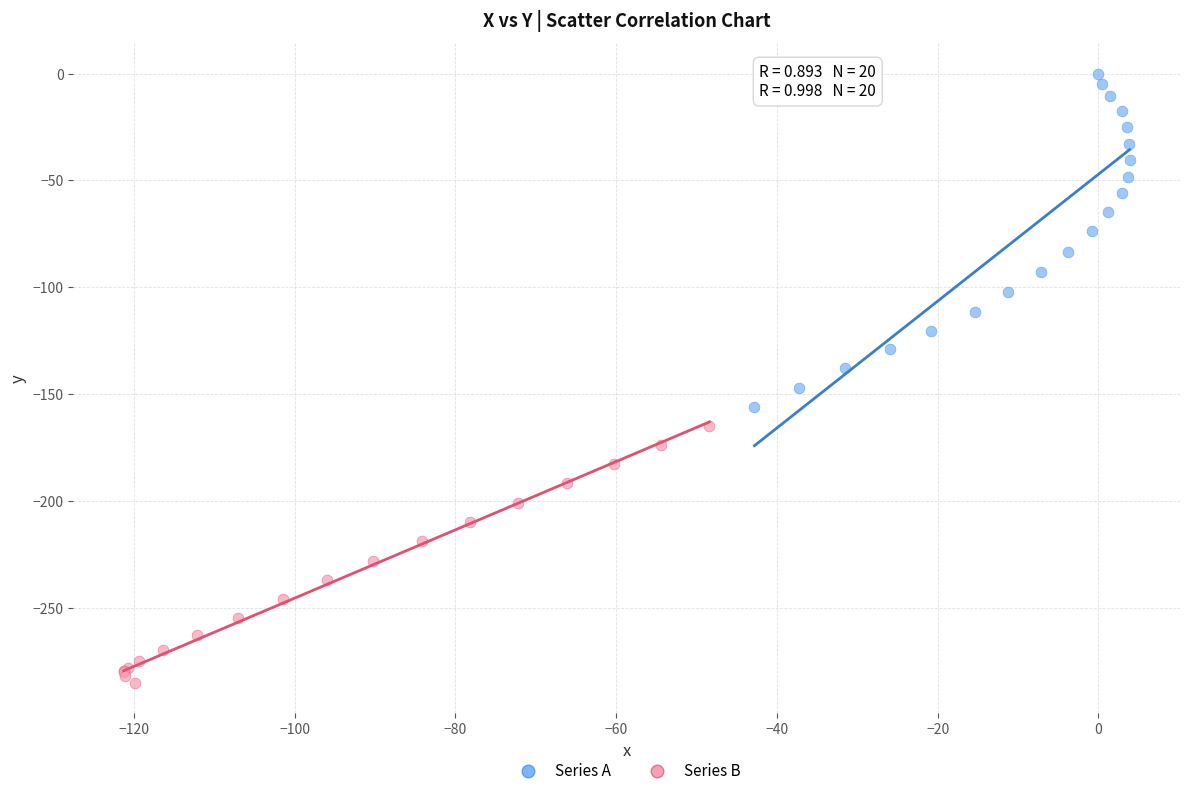

Which series contains the highest Y value?

Series A